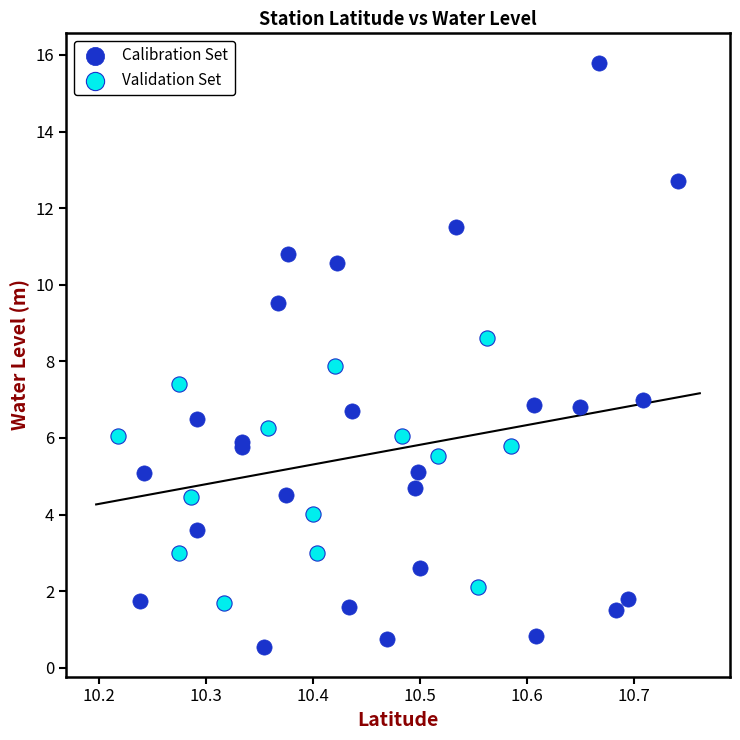

What are all the series names shown in the legend?

Calibration Set, Validation Set